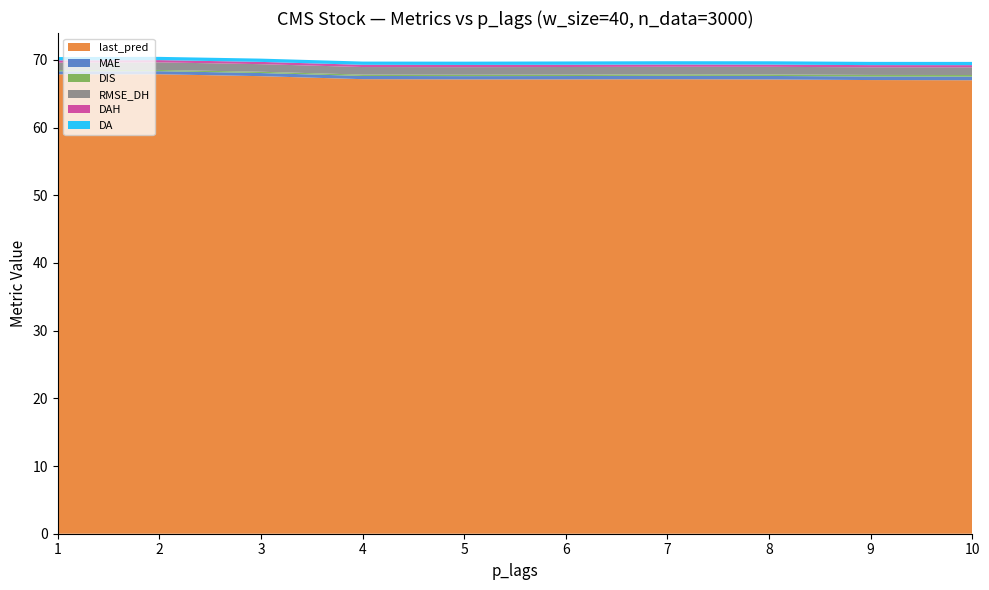

Reading left to right, what are all the values shown in this chart?

last_pred: 1=67.9	2=67.9	3=67.6	4=67.2	5=67.1	6=67.1	7=67.1	8=67.1	9=67.0	10=67.0
MAE: 1=0.4	2=0.5	3=0.5	4=0.5	5=0.5	6=0.5	7=0.5	8=0.5	9=0.5	10=0.5
DIS: 1=0.2	2=0.2	3=0.2	4=0.2	5=0.2	6=0.2	7=0.2	8=0.2	9=0.2	10=0.2
RMSE_DH: 1=1.1	2=1.1	3=1.1	4=1.1	5=1.1	6=1.1	7=1.1	8=1.1	9=1.1	10=1.1
DAH: 1=0.3	2=0.3	3=0.3	4=0.3	5=0.3	6=0.3	7=0.3	8=0.3	9=0.3	10=0.3
DA: 1=0.5	2=0.5	3=0.5	4=0.5	5=0.5	6=0.5	7=0.5	8=0.5	9=0.5	10=0.5